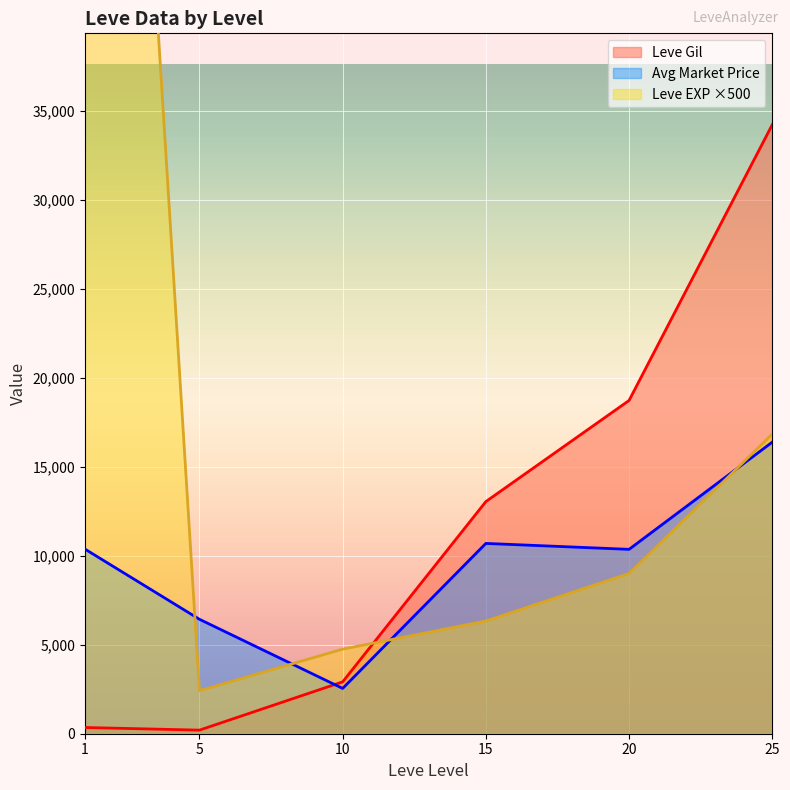

What is the sum of all Leve Gil values?

69436.5